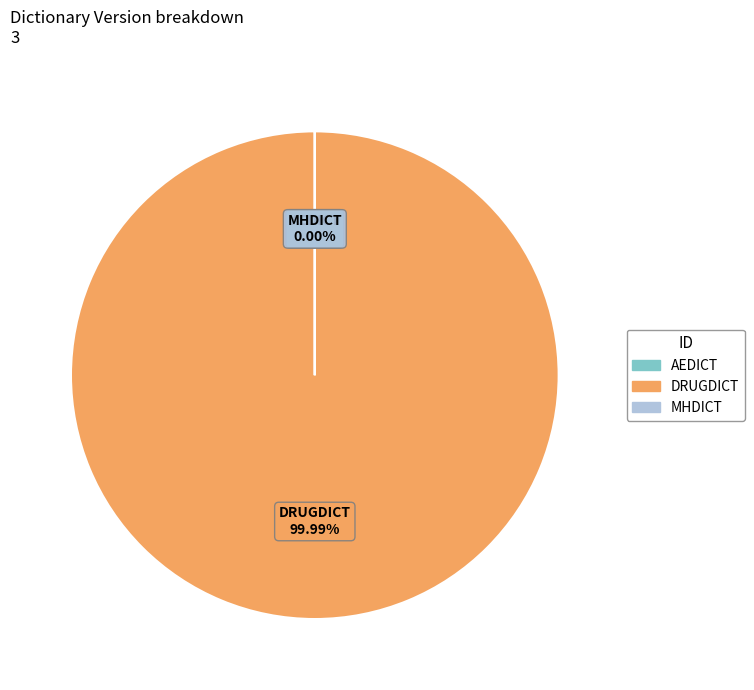

Combined, what portion of the pie is AEDICT and DRUGDICT?

100.0%